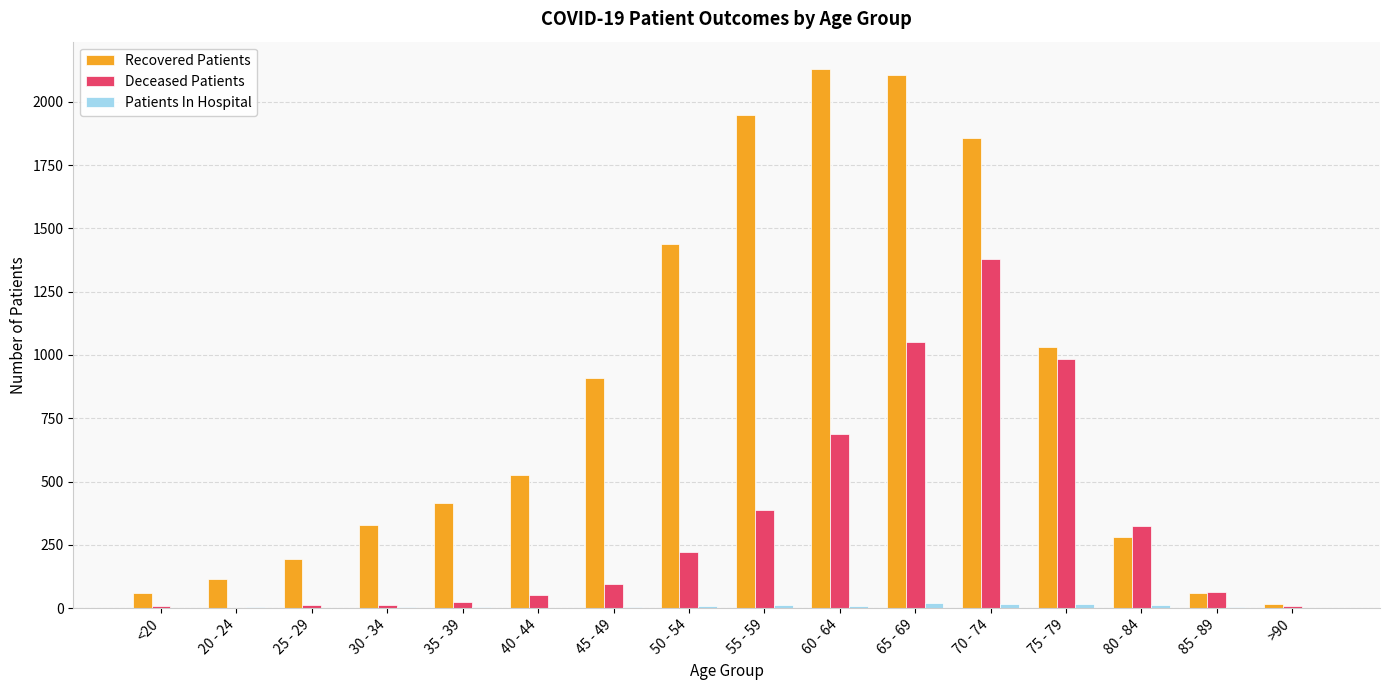

The value of Deceased Patients at 70 - 74 is 1378. True or false?

True